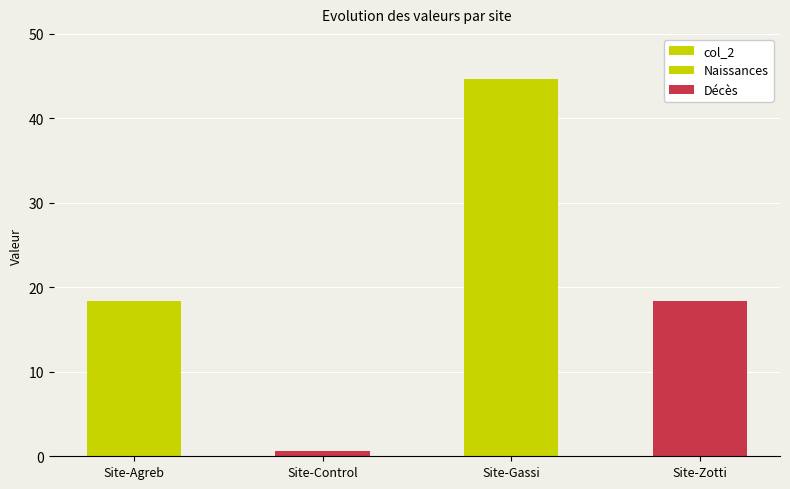

The chart shows a value of 4.7 at Site-Zotti. True or false?

False